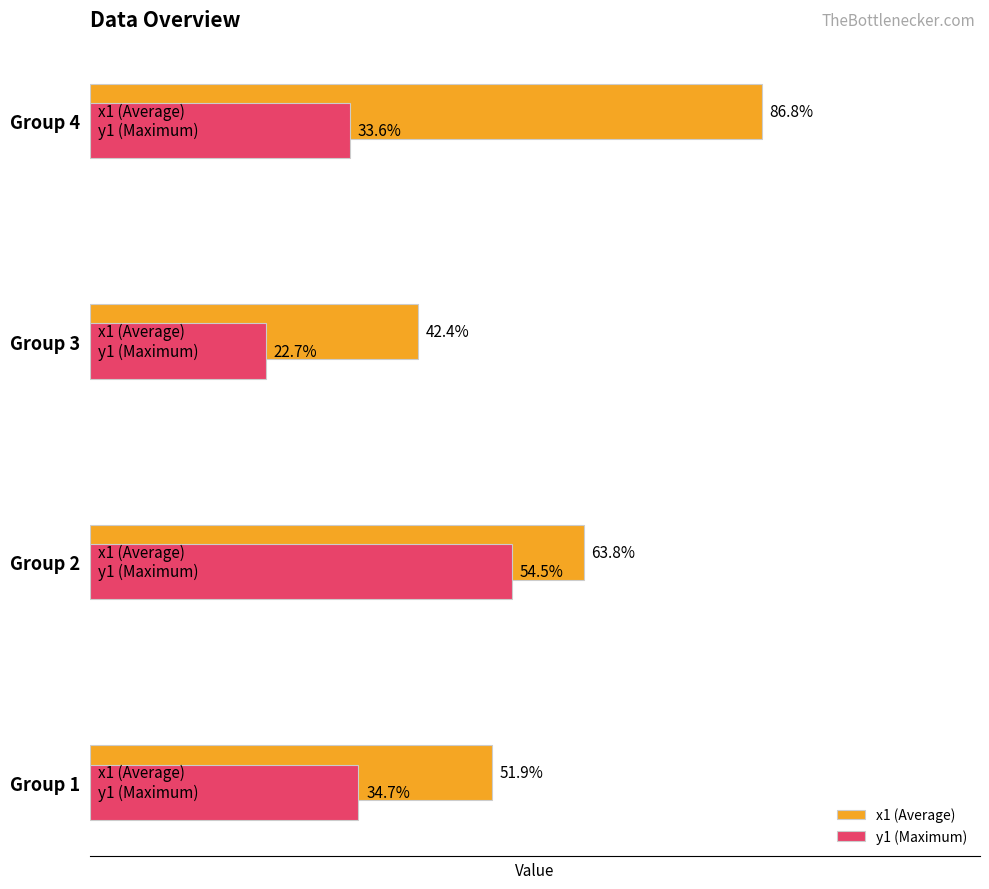

What are all the series names shown in the legend?

x1 (Average), y1 (Maximum)